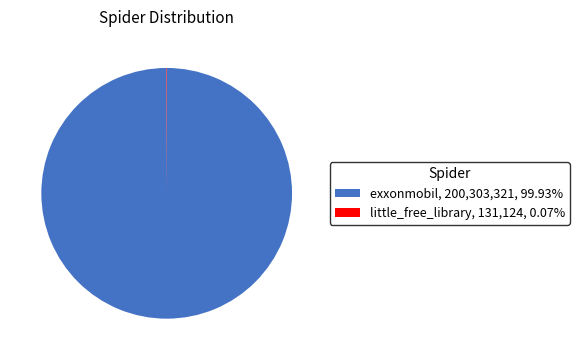

Does any single category account for the majority?

Yes